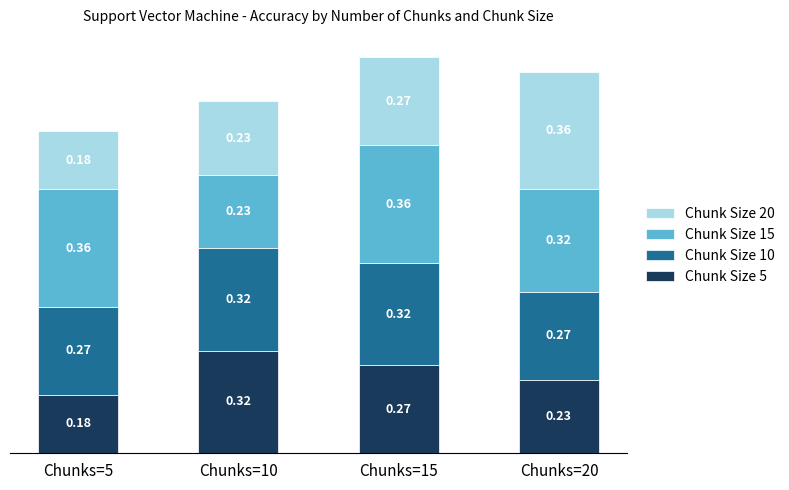

What is the total value across all series at Chunks=10?

1.1